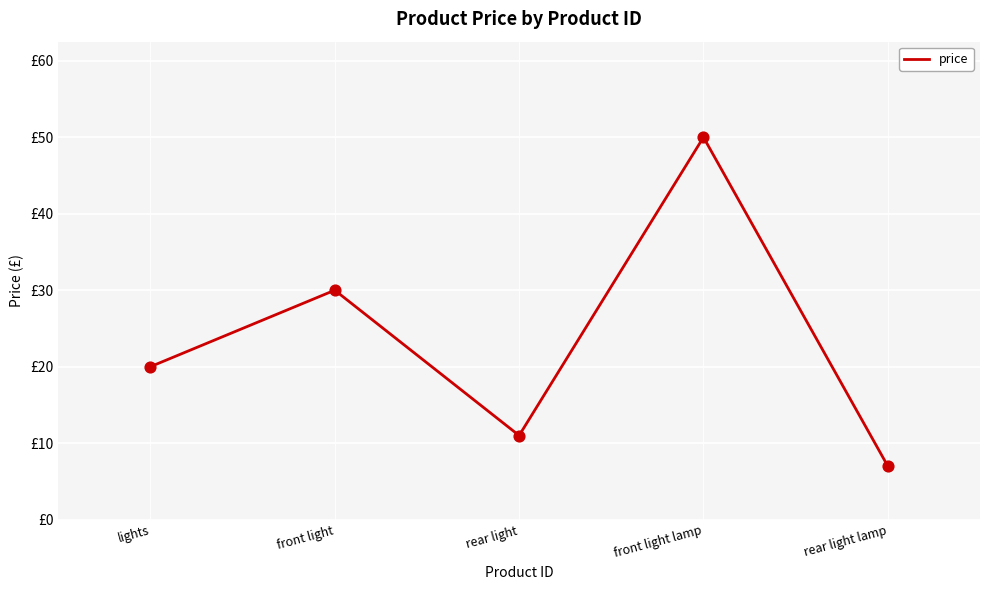

Between front light and rear light lamp, which is larger?

front light